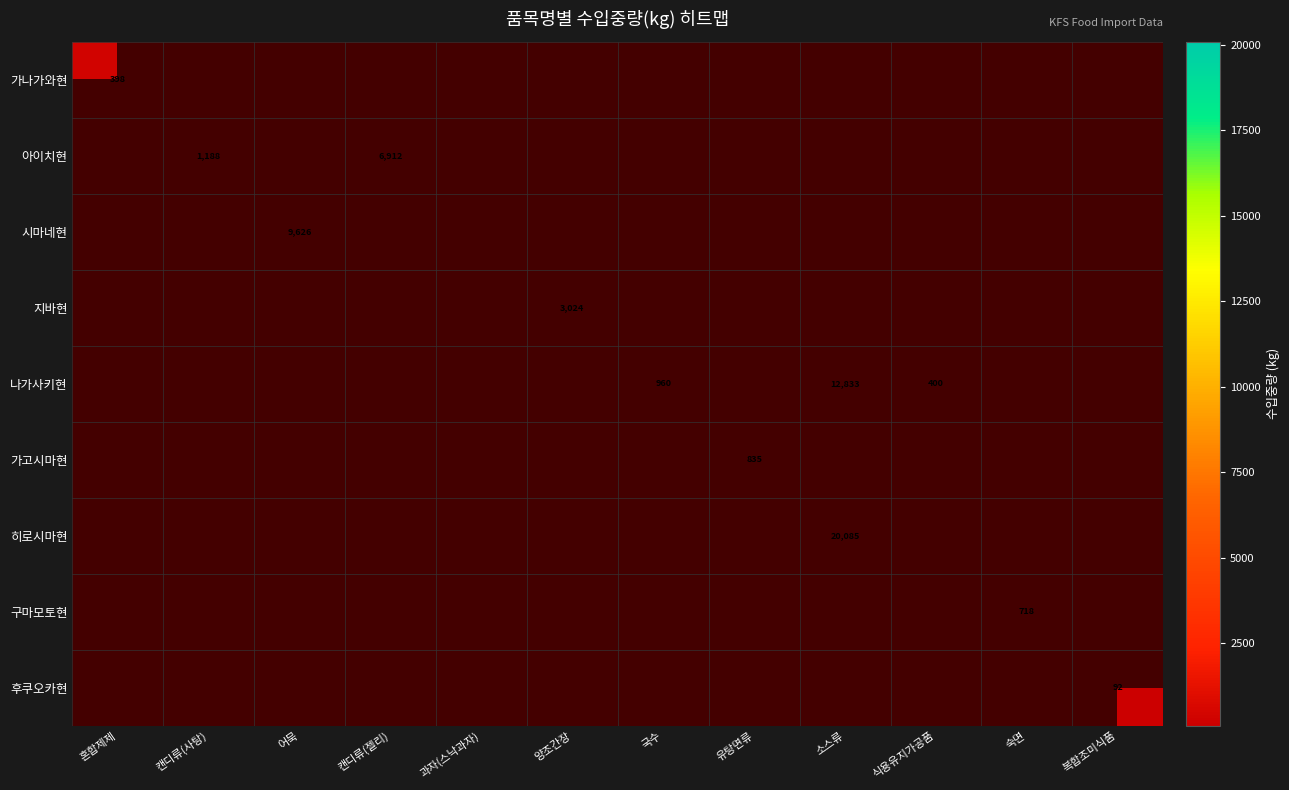

What is the greatest value displayed?

20085.0